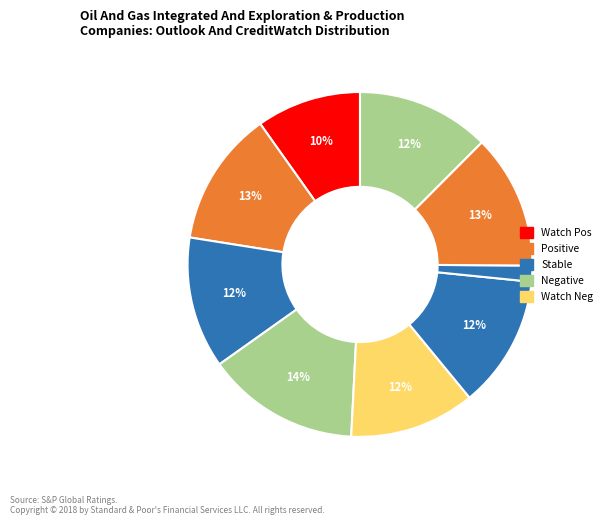

Does any single category account for the majority?

No